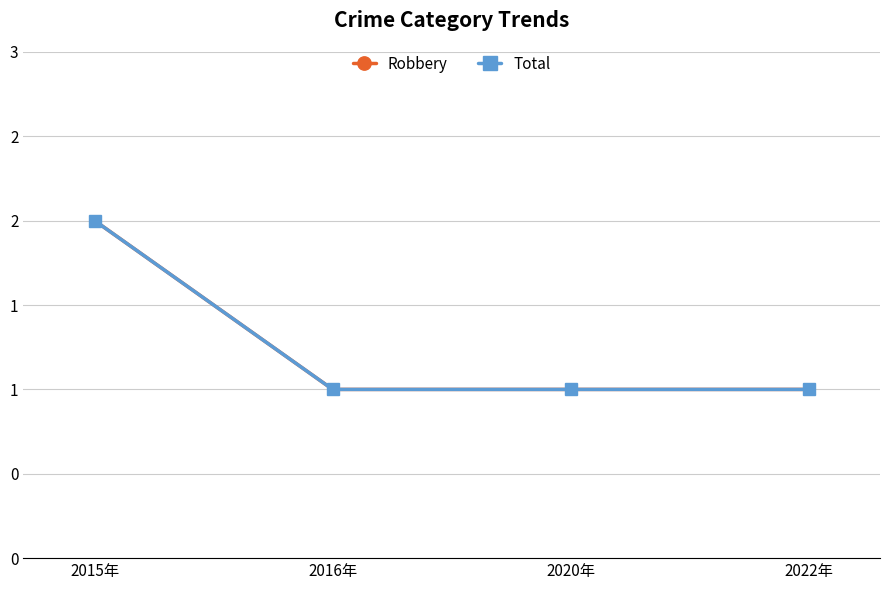

At which label does Total reach its minimum?

2016年